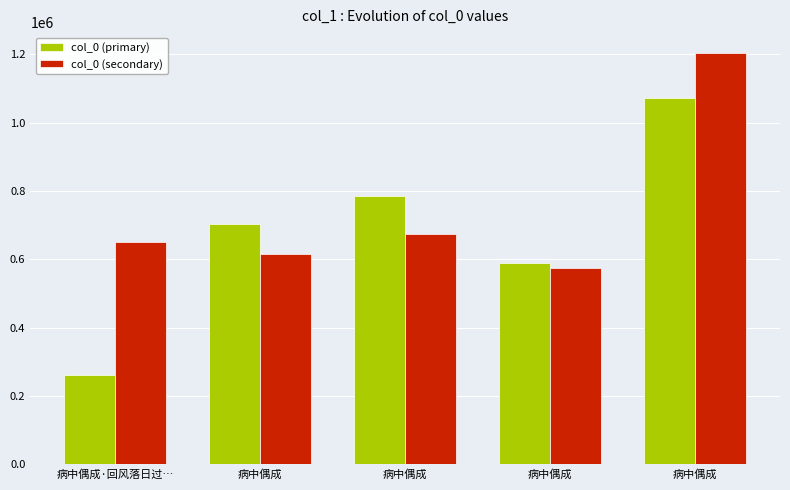

Which series changed the most between 病中偶成·回风落日过… and 病中偶成?

col_0 (primary)